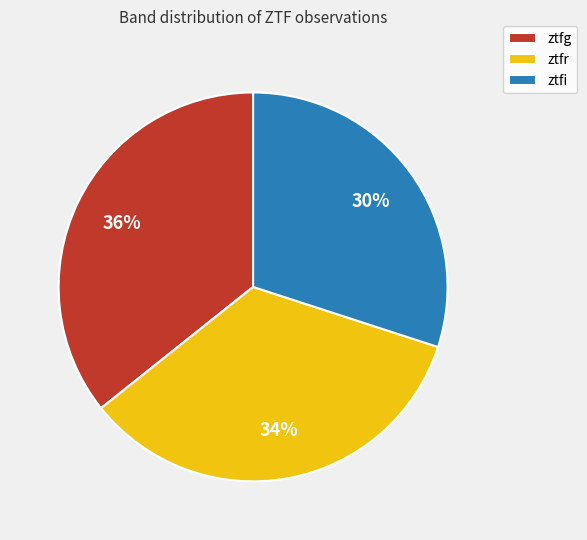

Rank the categories by value from highest to lowest.

ztfg, ztfr, ztfi